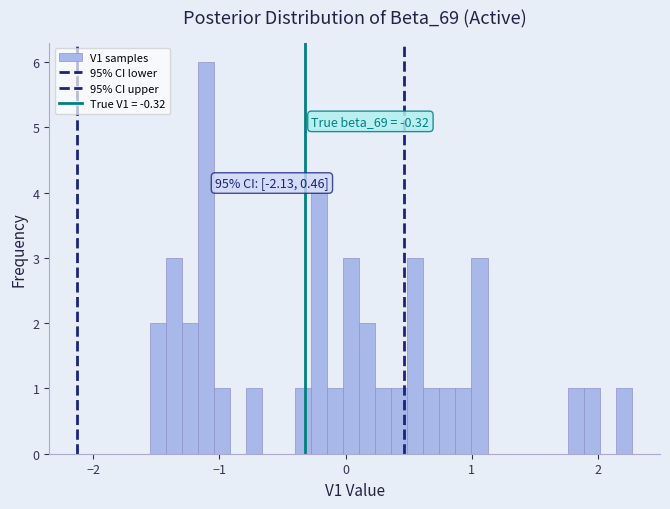

Around what value on the x-axis is the tallest bar? Give the approximate position of its centre, as read against the axis.

-1.1